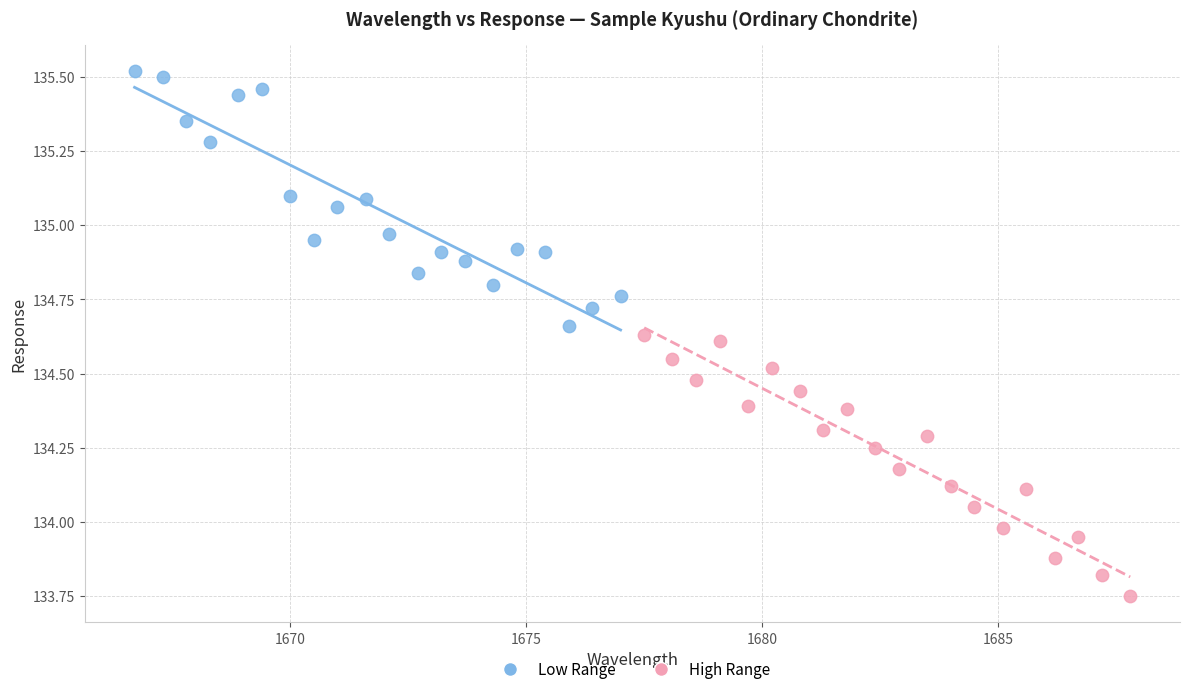

Which series contains the lowest Y value?

High Range